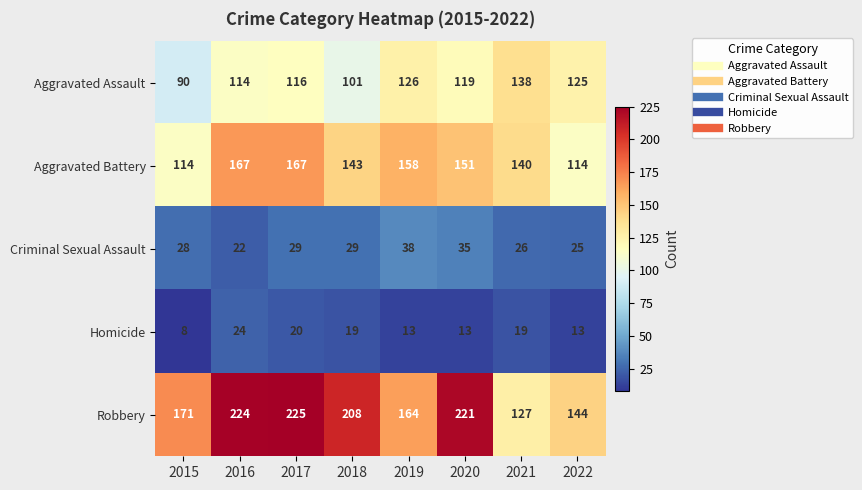

Is it true that Criminal Sexual Assault equals 43 at 2017?

False